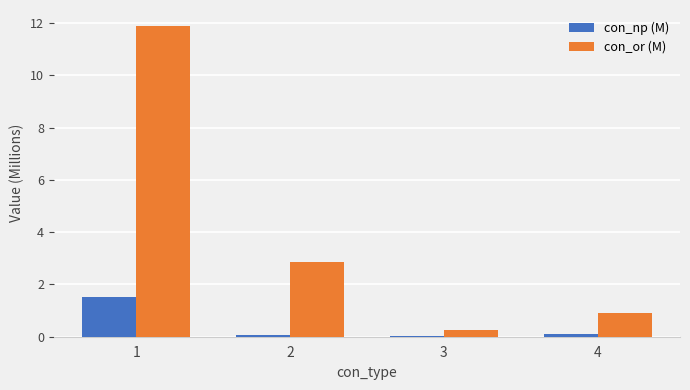

What is the total value across all series at 3?

0.3